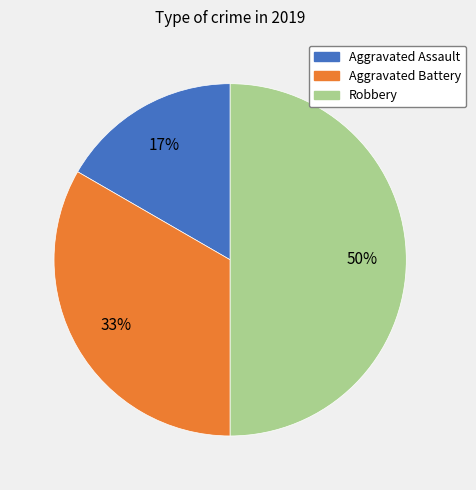

Which has a higher value, Robbery or Aggravated Assault?

Robbery